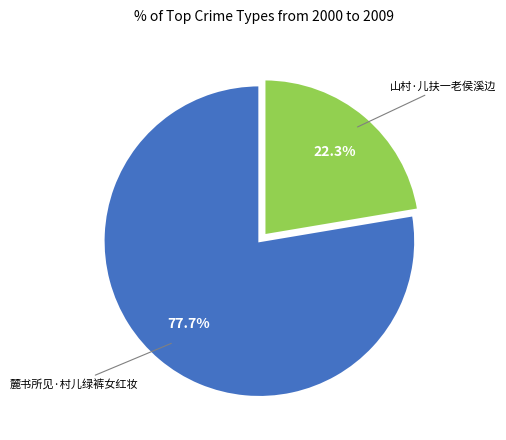

Which slice is the smallest?

山村·儿扶一老侯溪边